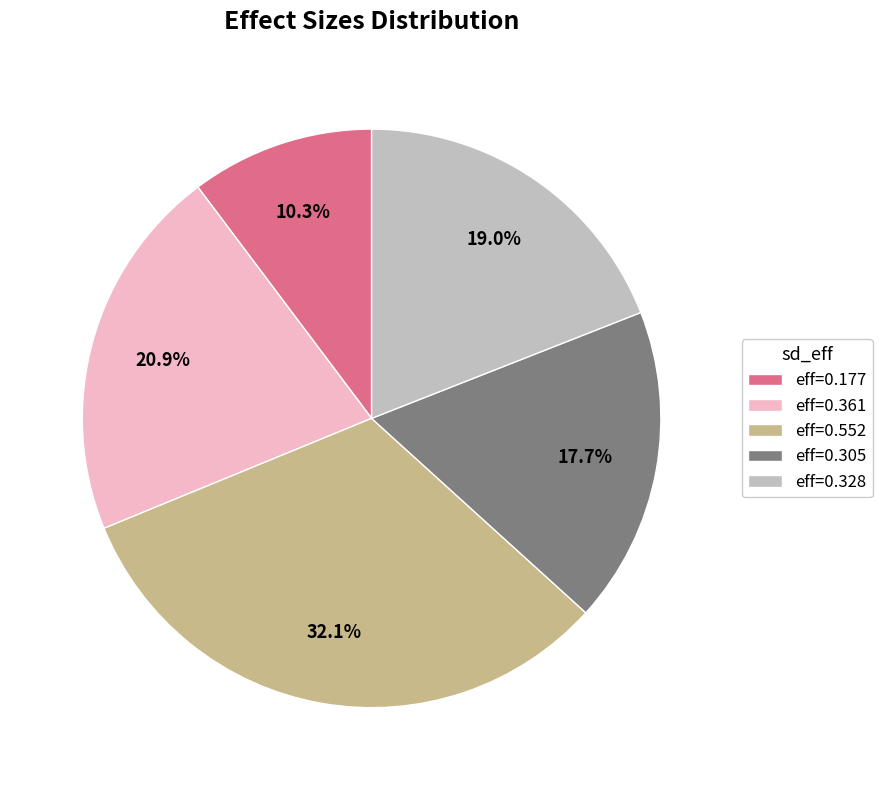

To the nearest percent, what is the average slice percentage?

20%